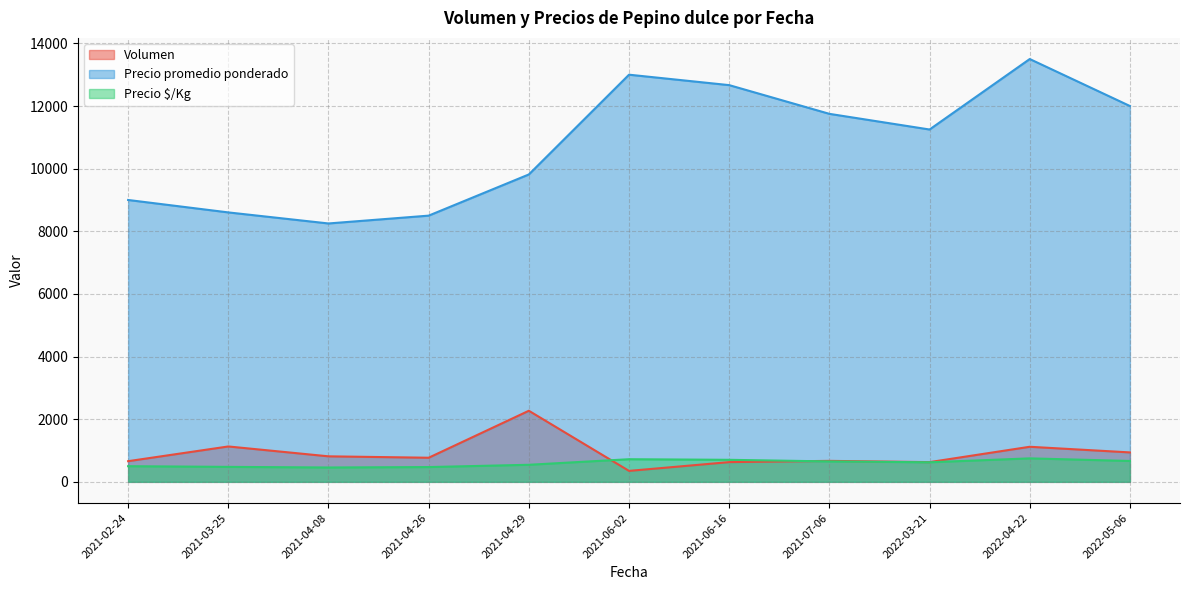

What is the difference between the second highest and minimum values in the Precio $/Kg series?

264.0